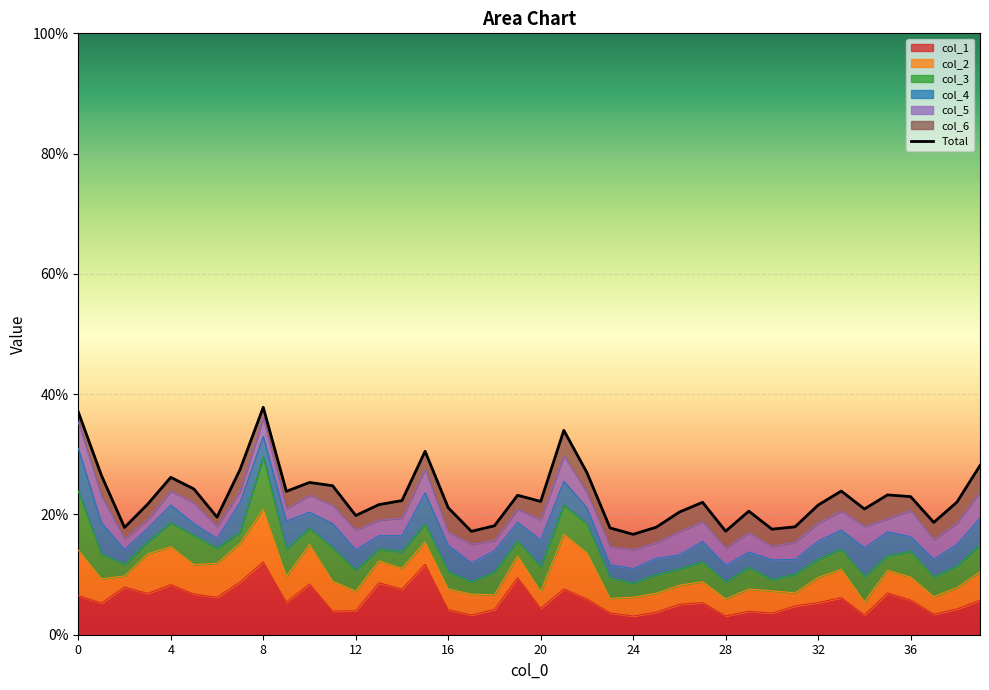

True or false: the data has more than 1 interior local peaks.

True